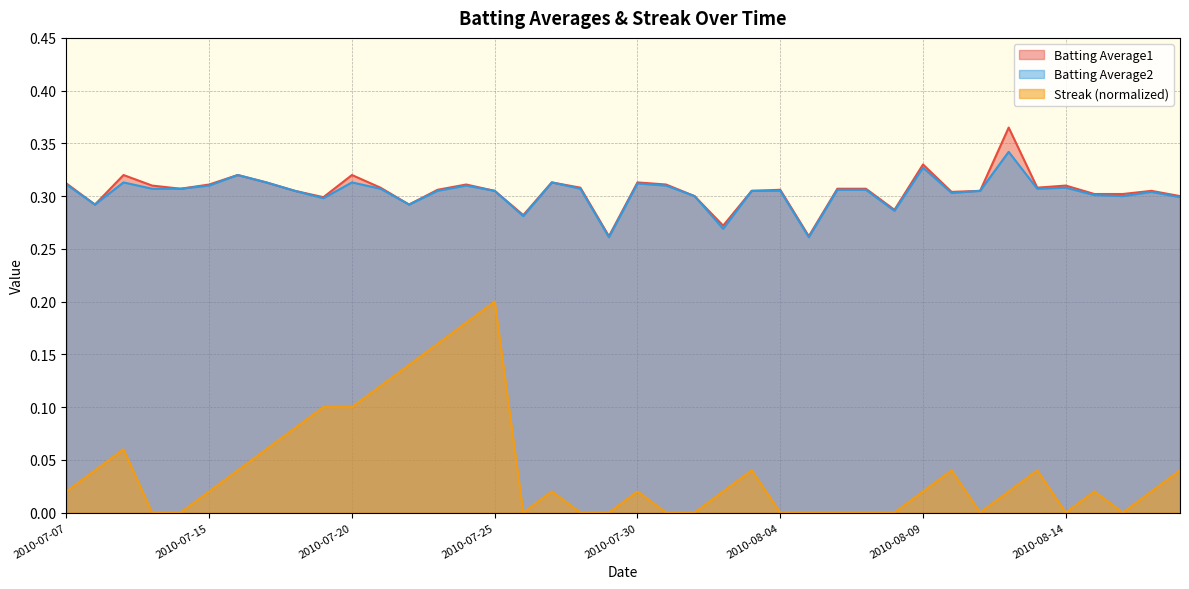

Which series has the widest spread of values?

Streak (normalized)